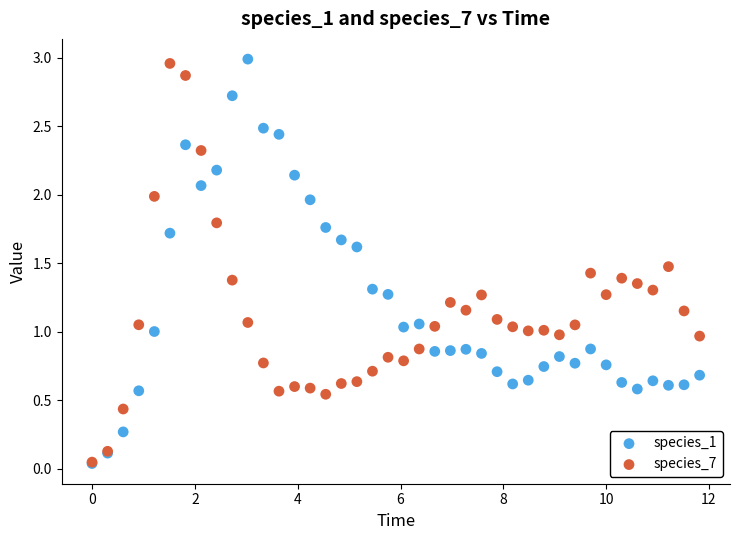

Which series contains the highest Y value?

species_1